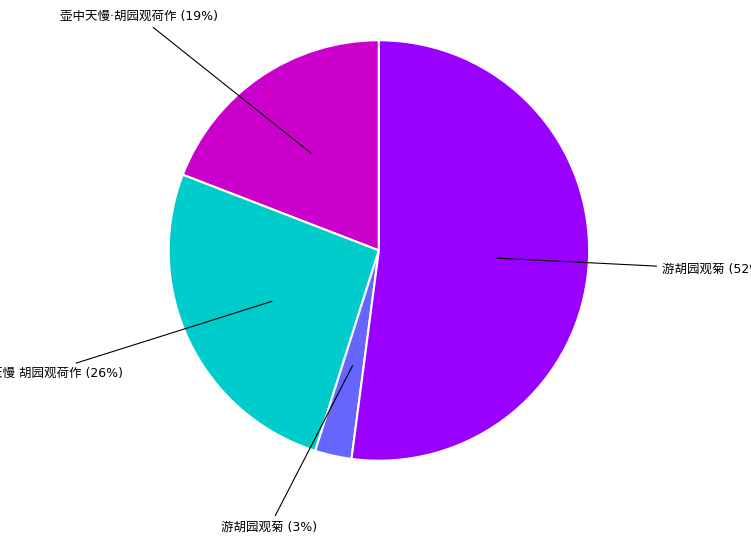

To the nearest percent, what is the average slice percentage?

25%